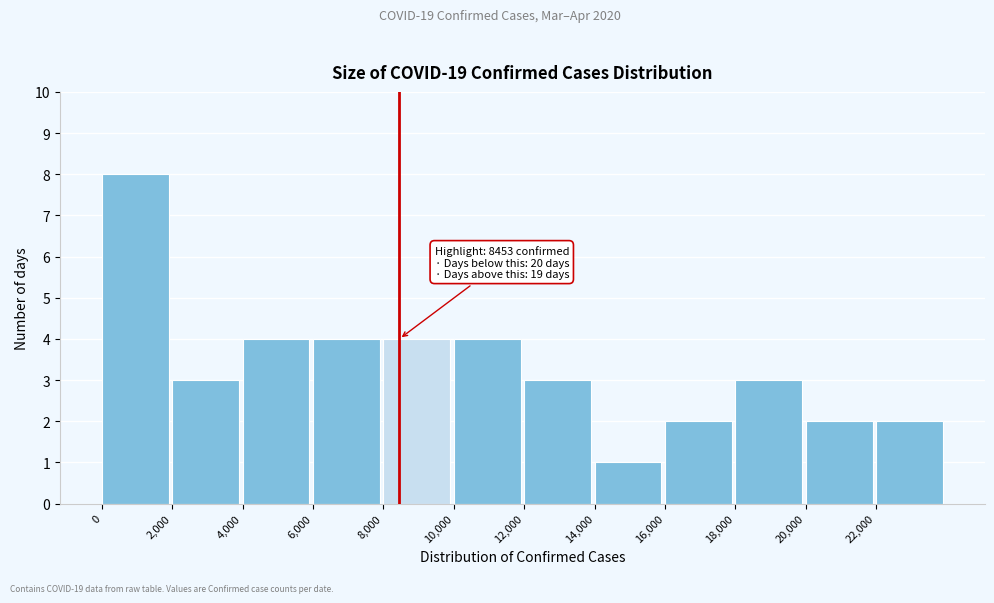

Which range on the x-axis has the tallest bar?

0 to 2000